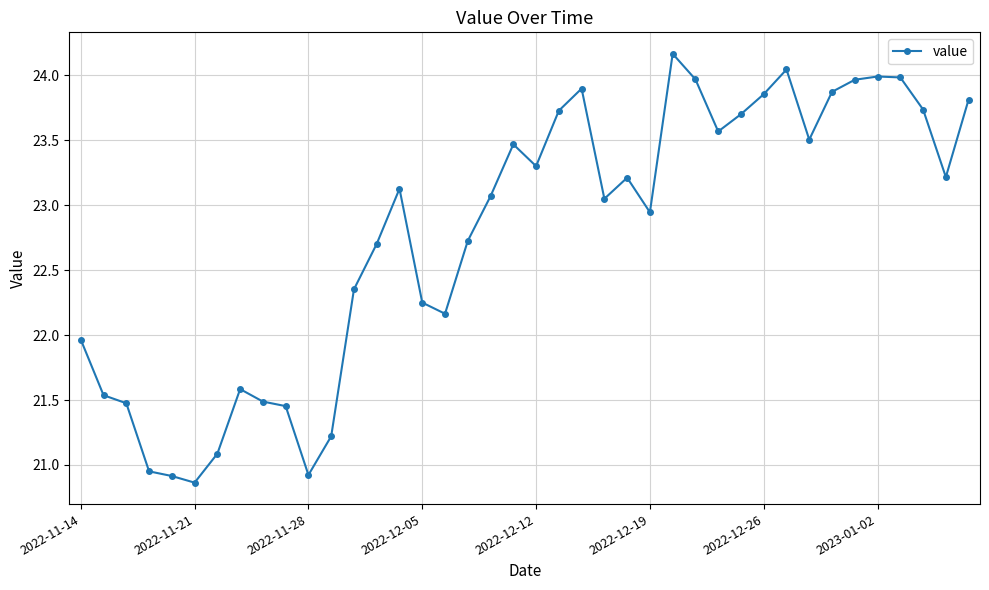

What is the value of the 8th point from the left?

21.6